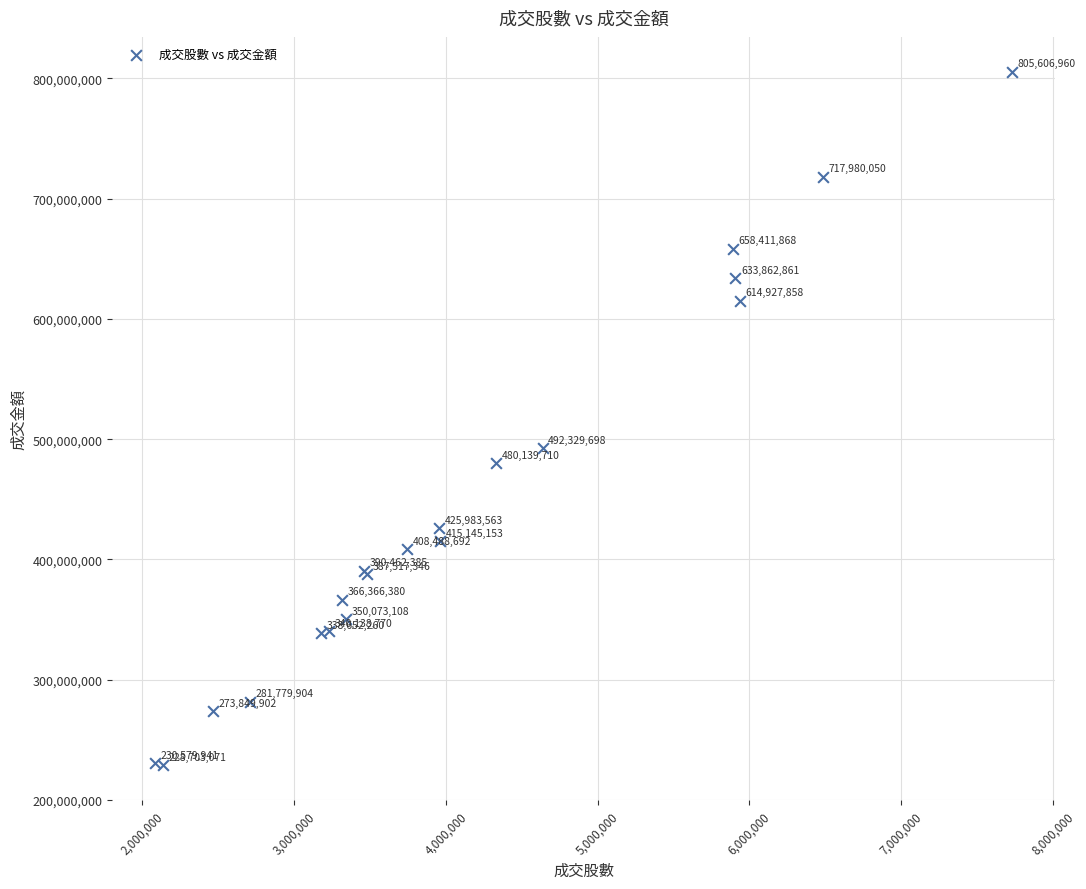

What Y value in the scatter plot is closest to 517155015?

492329698